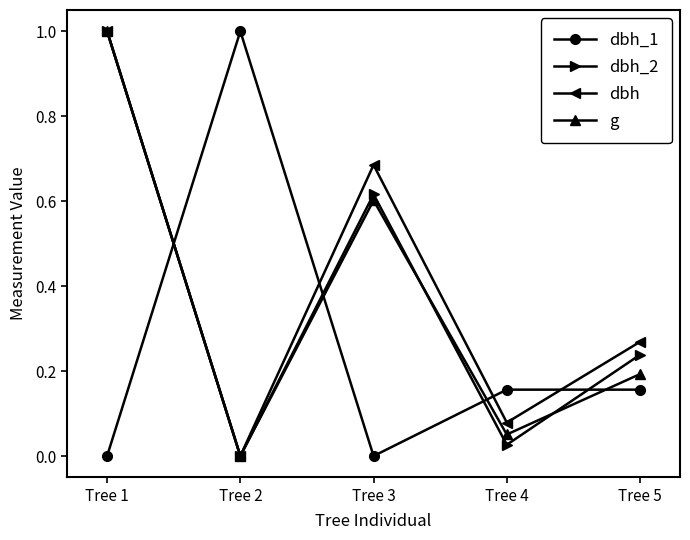

True or false: dbh has more than 0 interior local peaks.

True